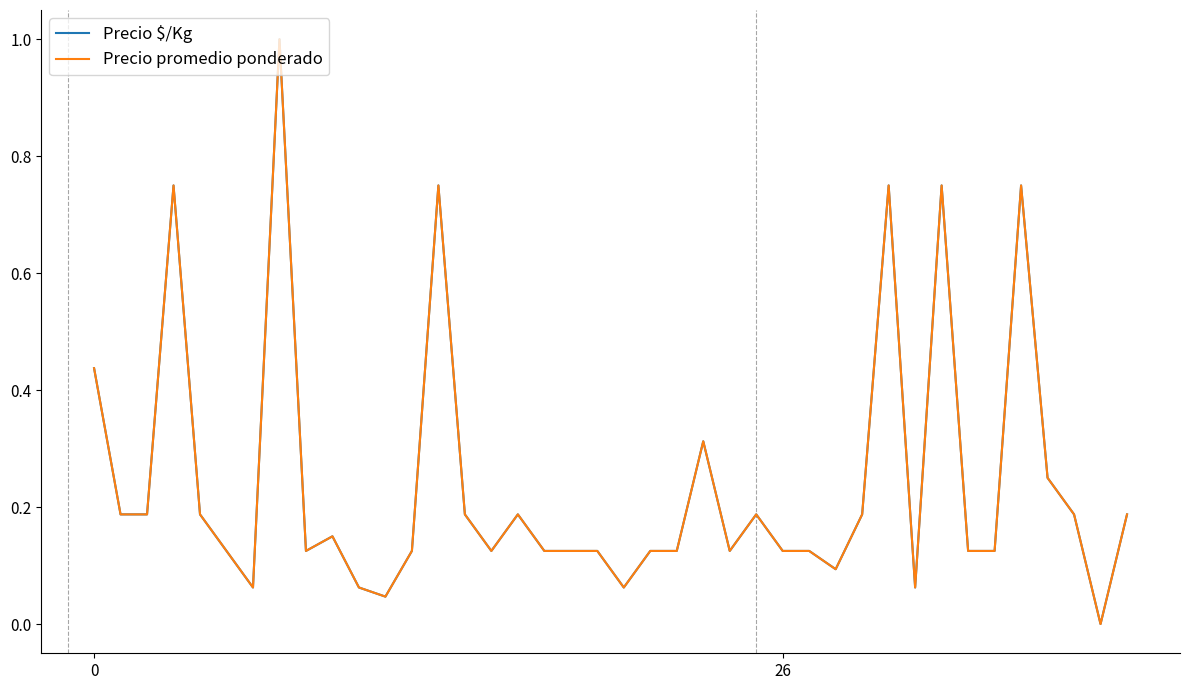

Does the chart display data point markers on the line(s)?

No